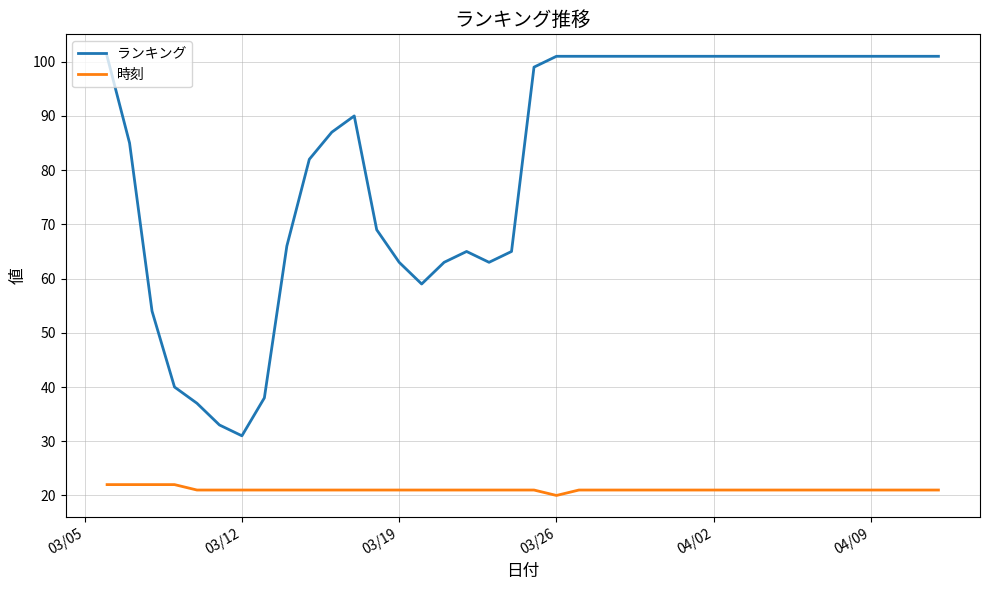

What is the maximum value shown in the chart?

101